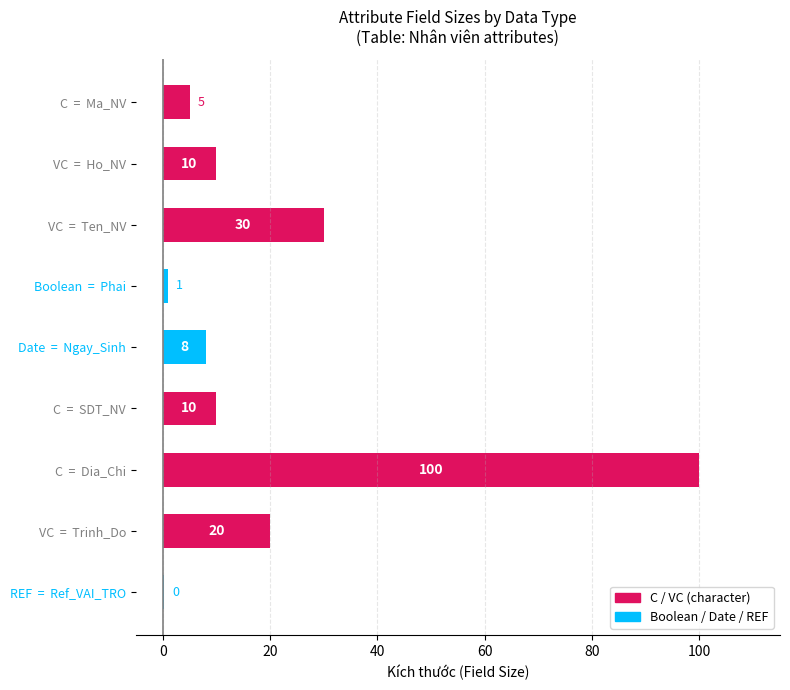

What is the maximum value shown in the chart?

100.0